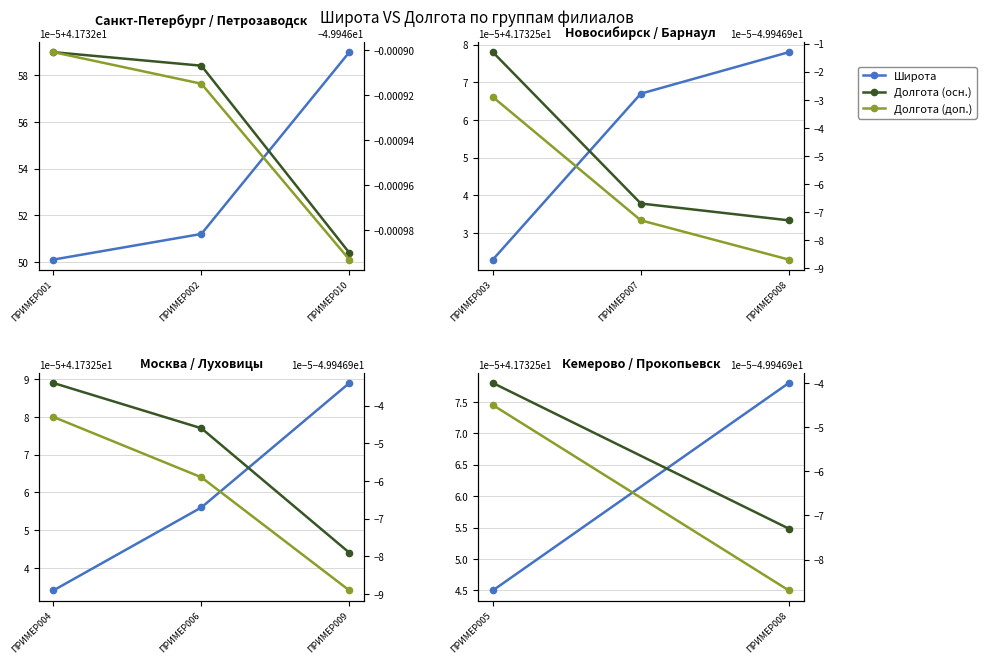

Is the value of Широта at ПРИМЕР008 greater than the value of Долгота (доп.) at ПРИМЕР005?

Yes